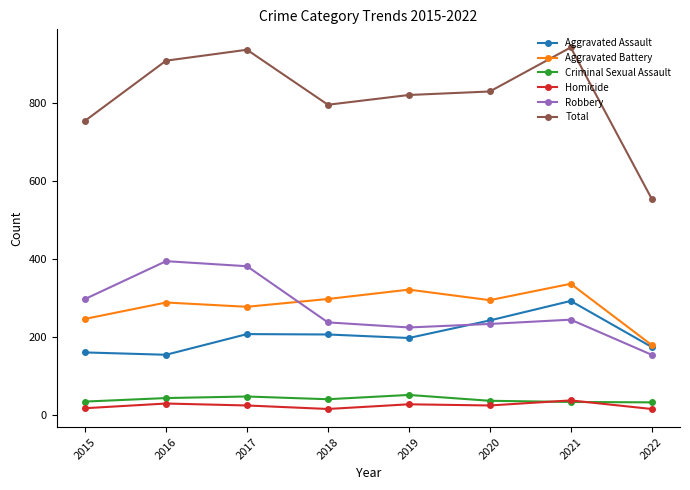

What is the difference between the highest and lowest values at 2021?

909